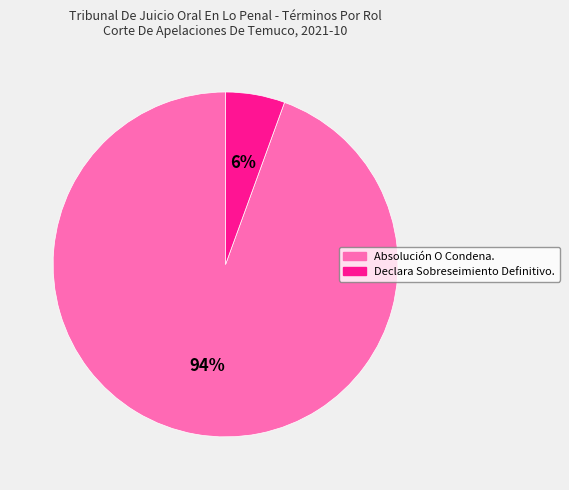

Which category has the biggest portion of the pie?

Absolución O Condena.